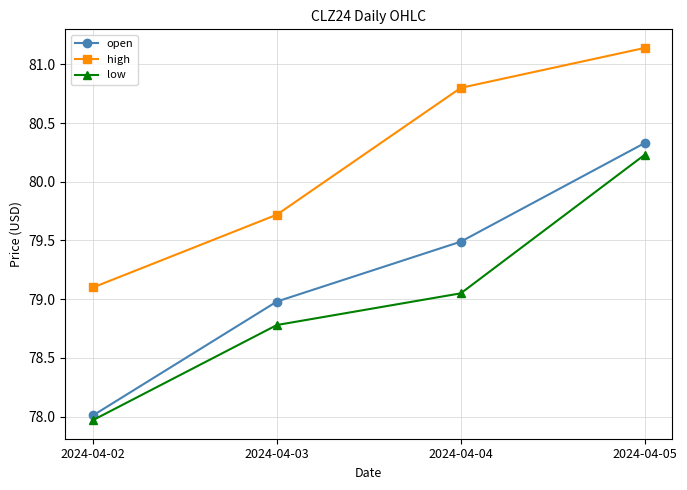

Is this an area chart (filled region under the line)?

No